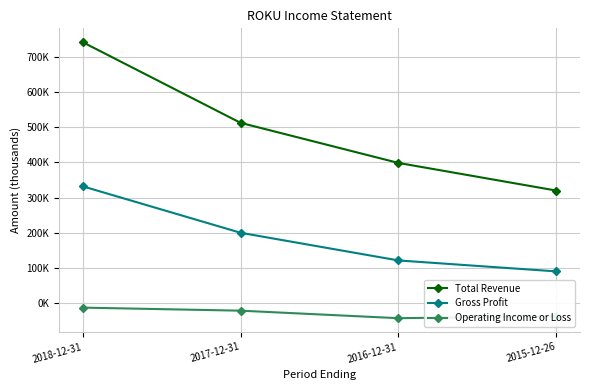

What is the difference between the highest and lowest values at 2016-12-31?

442000